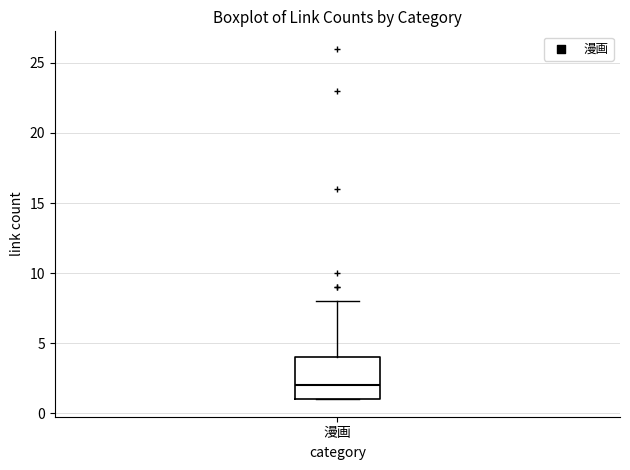

Read this box plot against the y-axis: the position of the median line, the range covered by the box, and the ends of both whiskers. The values are not printed on the chart, so give them approximately, as read against the axis.

median 2, box 1 to 4, whiskers 1 to 8